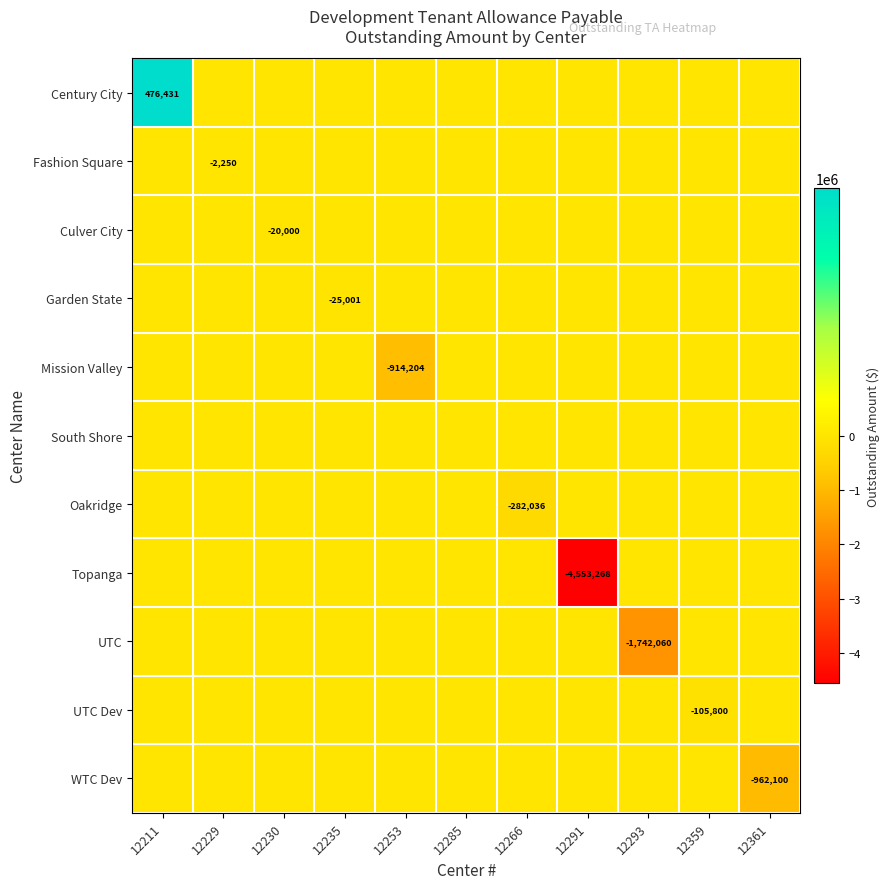

Rank the categories by Topanga value from lowest to highest.

12291, 12211, 12229, 12230, 12235, 12253, 12285, 12266, 12293, 12359, 12361